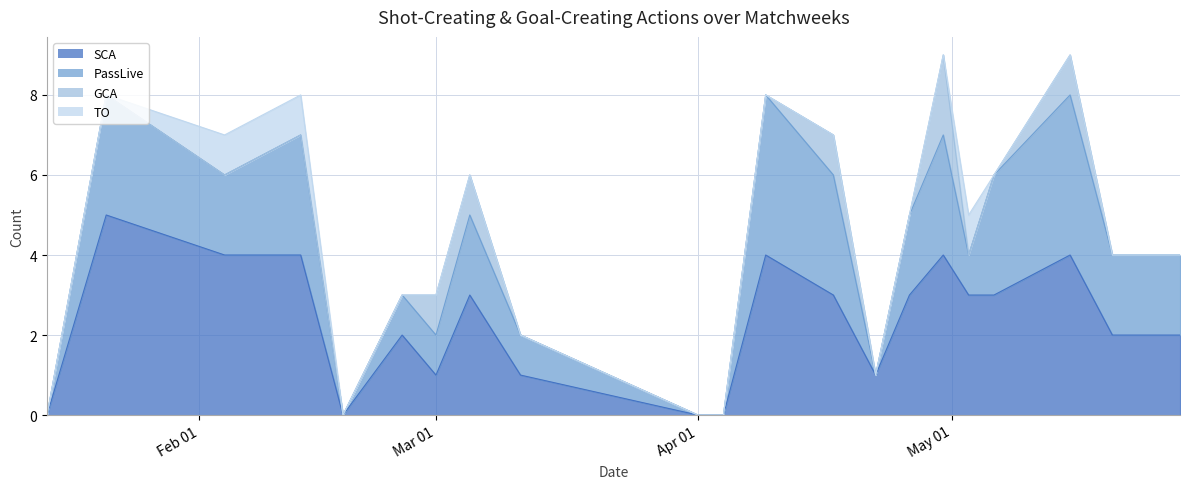

What is the sum of all SCA values?

49